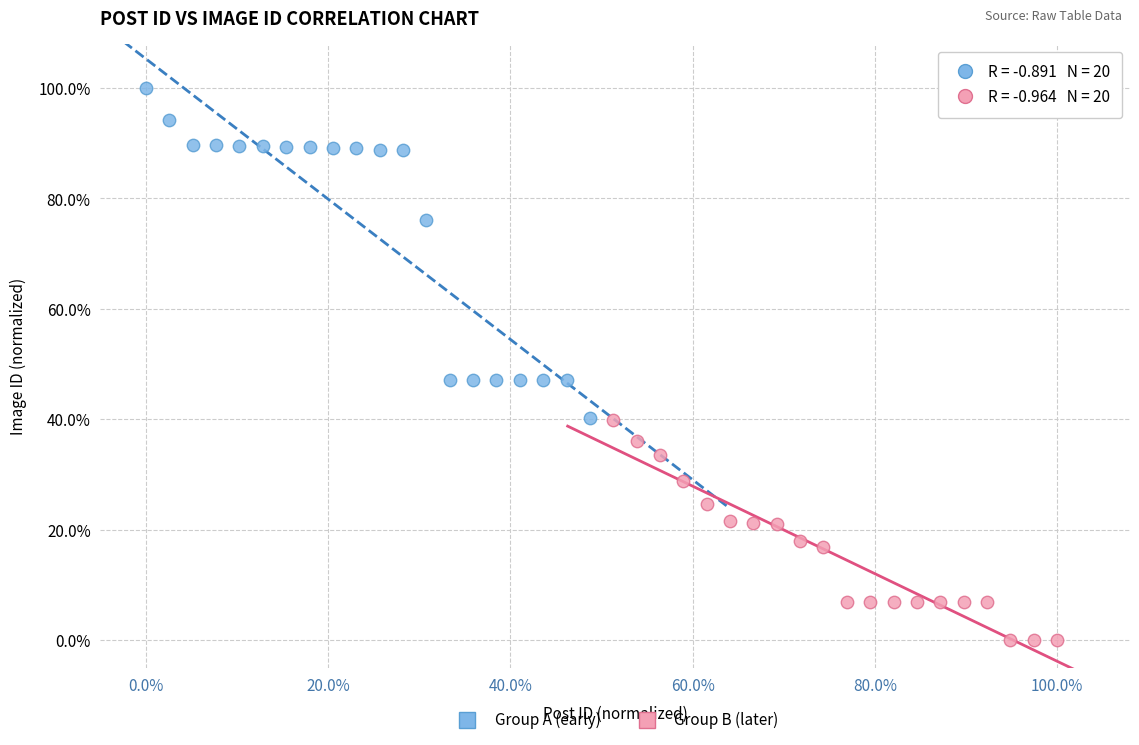

Which series reaches the maximum Y coordinate?

Group A (early)